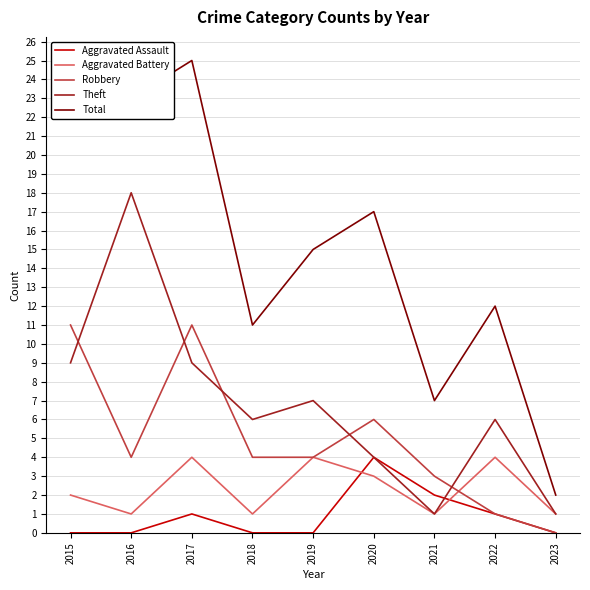

Count the Theft values in the range 4 to 9.

6